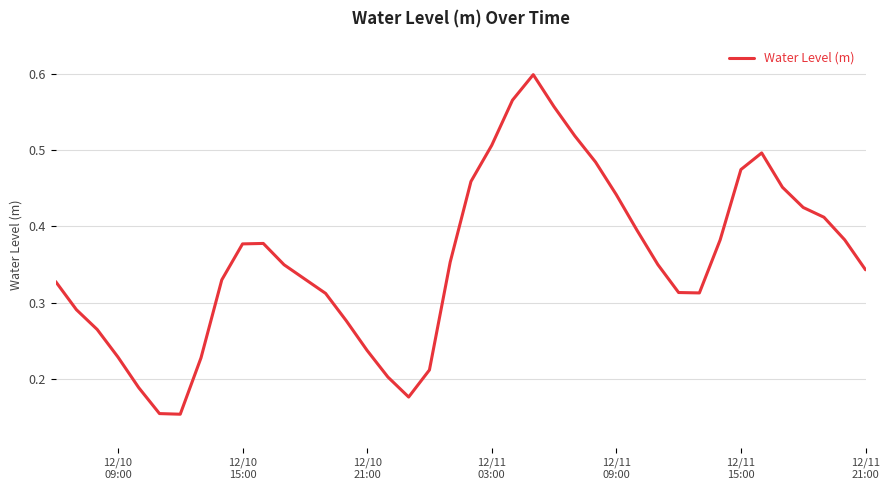

Is this an area chart (filled region under the line)?

No